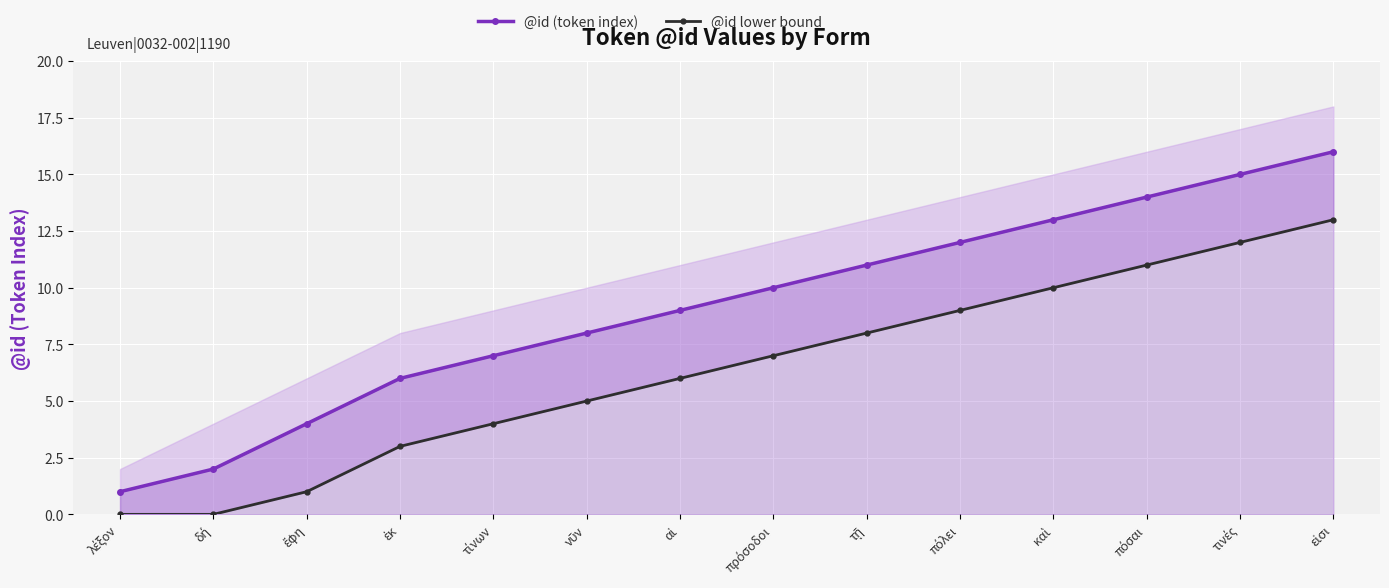

What is the spread (max minus min) of values at τινές?

3